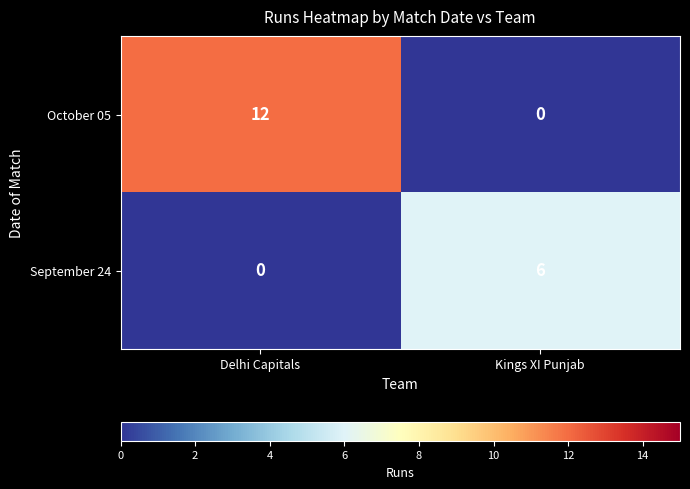

Rank the series by their maximum value, from lowest to highest.

September 24, October 05